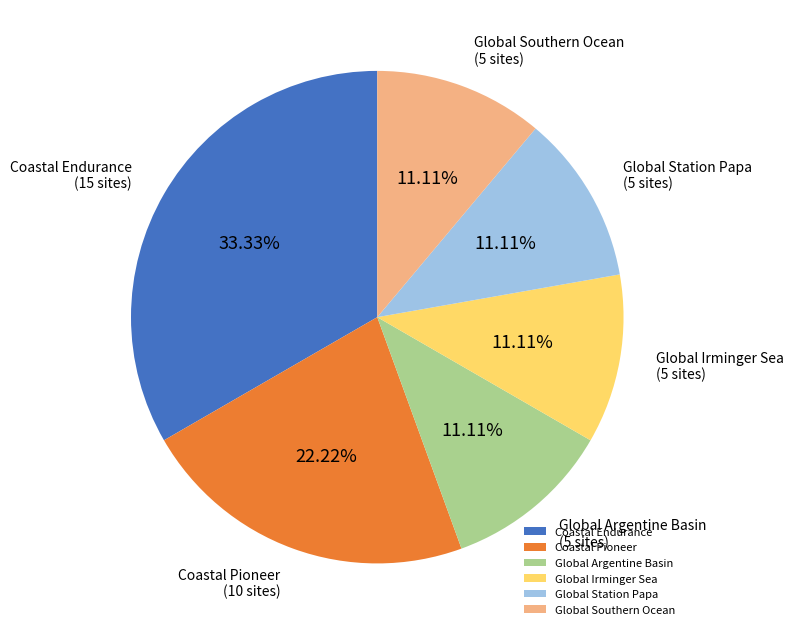

Does Global Irminger Sea account for over 50% of the chart?

No